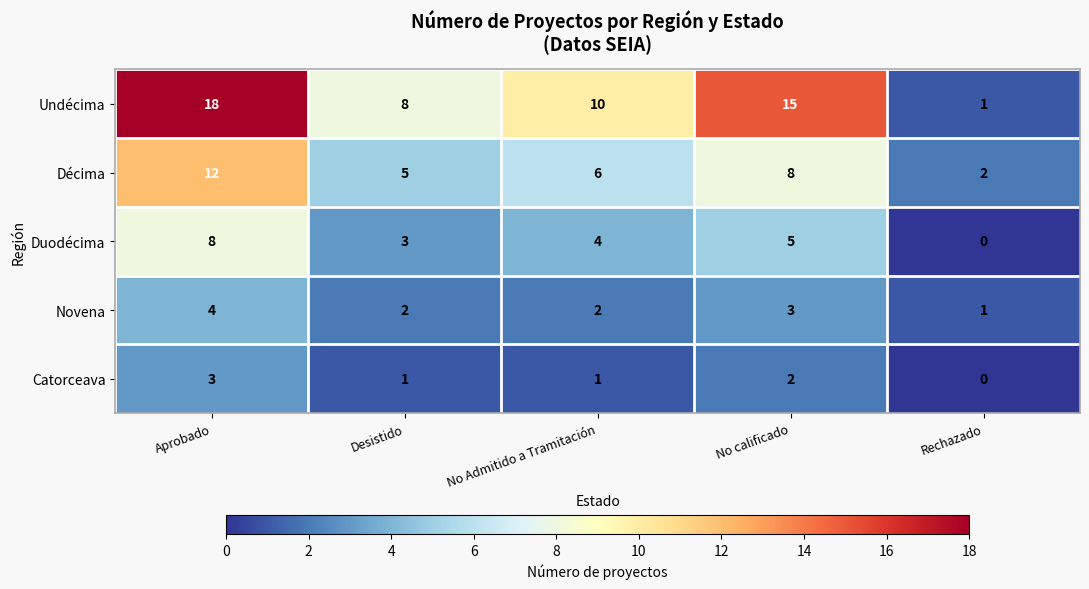

What value does the Décima series have at No Admitido a Tramitación, to the nearest 10?

10